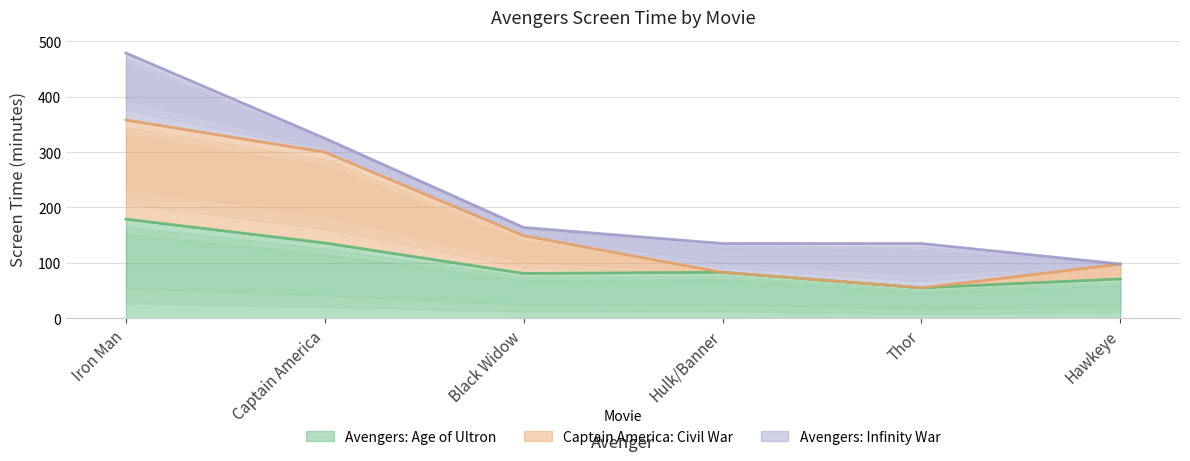

What is the difference between the maximum and minimum values in the Avengers: Age of Ultron series?

124